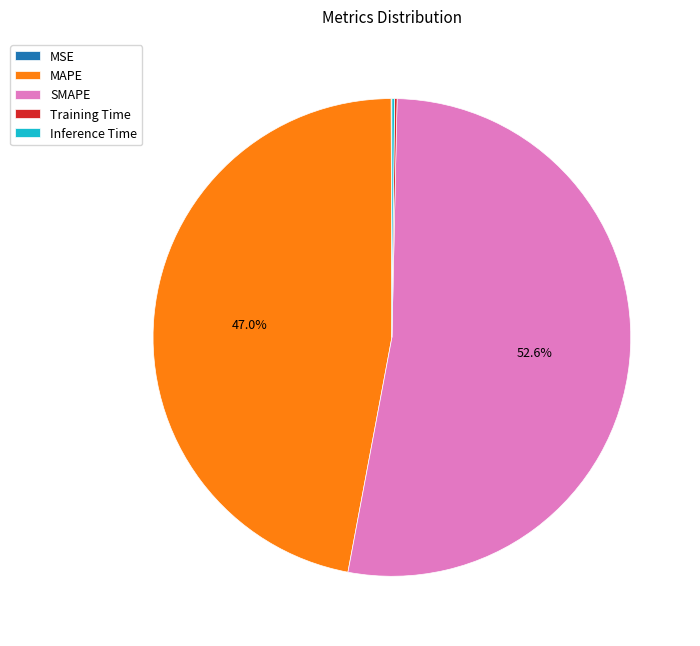

Is there a majority slice in this chart?

Yes